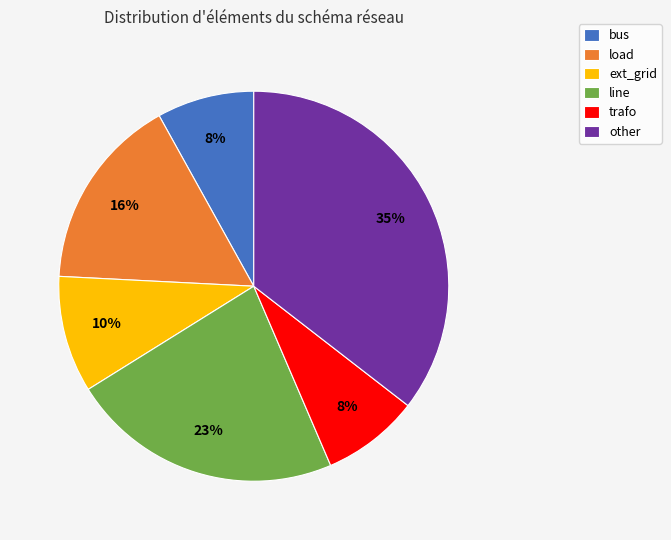

Approximately how many times larger is the value at load compared to bus?

2.0